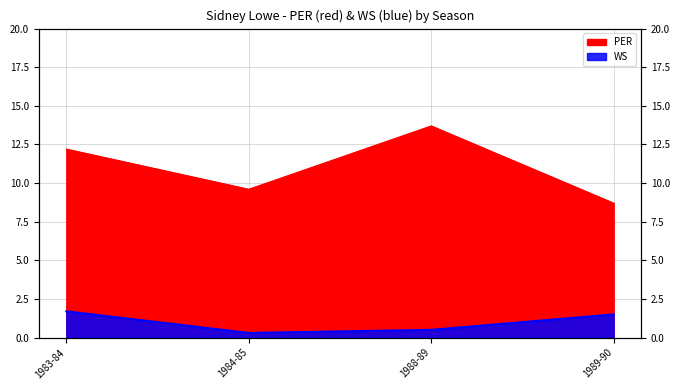

At which category is the sum across all series the highest?

1988-89